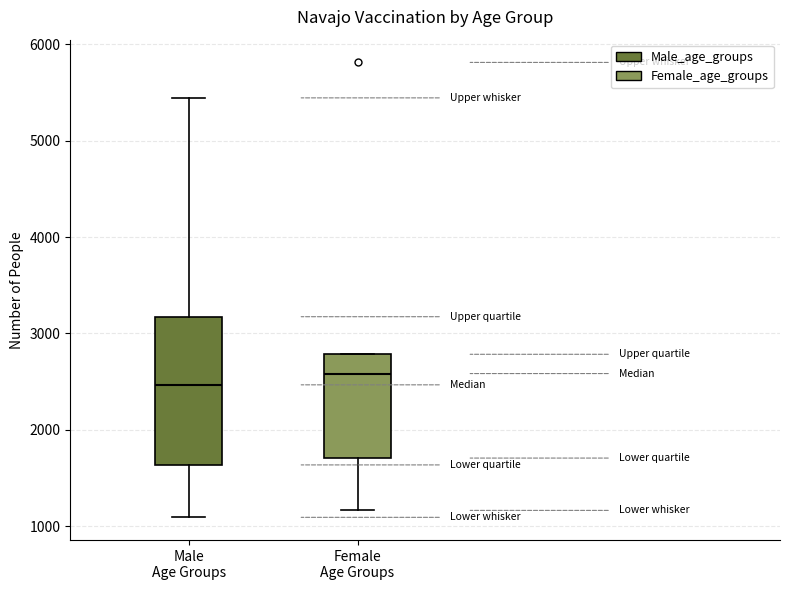

Reading left to right, read every box against the y-axis: the position of its median line, the range the box covers, and the ends of its whiskers. The values are not printed on the chart, so give them approximately, as read against the axis.

Male Age Groups: median 2500, box 1600 to 3200, whiskers 1100 to 5400
Female Age Groups: median 2600, box 1700 to 2800, whiskers 1200 to 2800